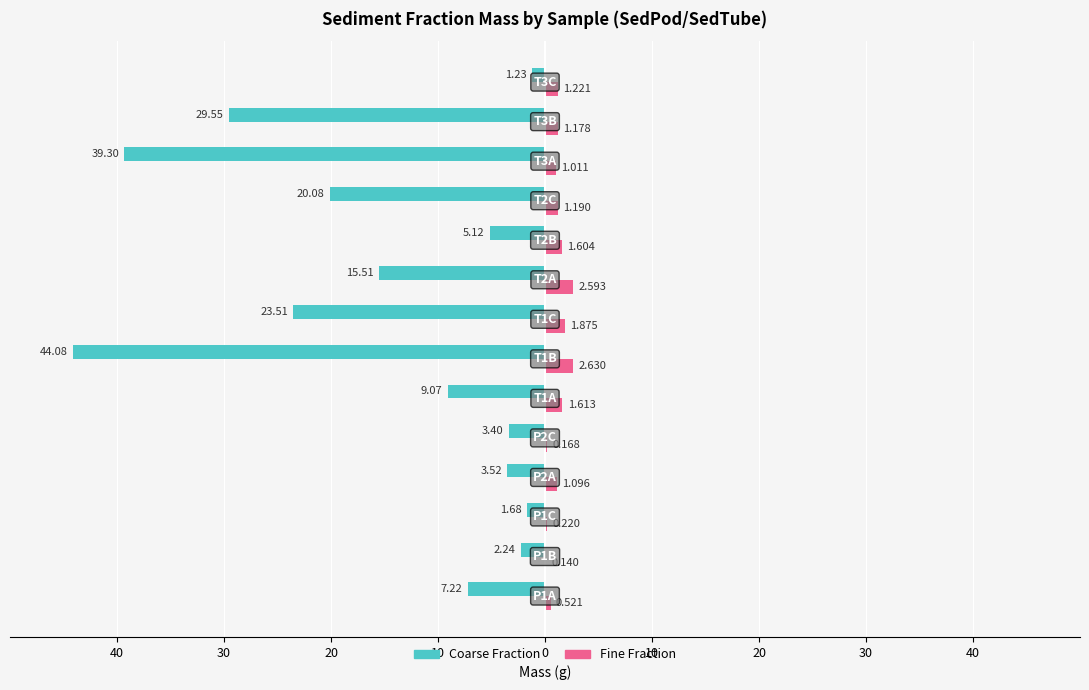

What are all the series names shown in the legend?

Coarse Fraction, Fine Fraction